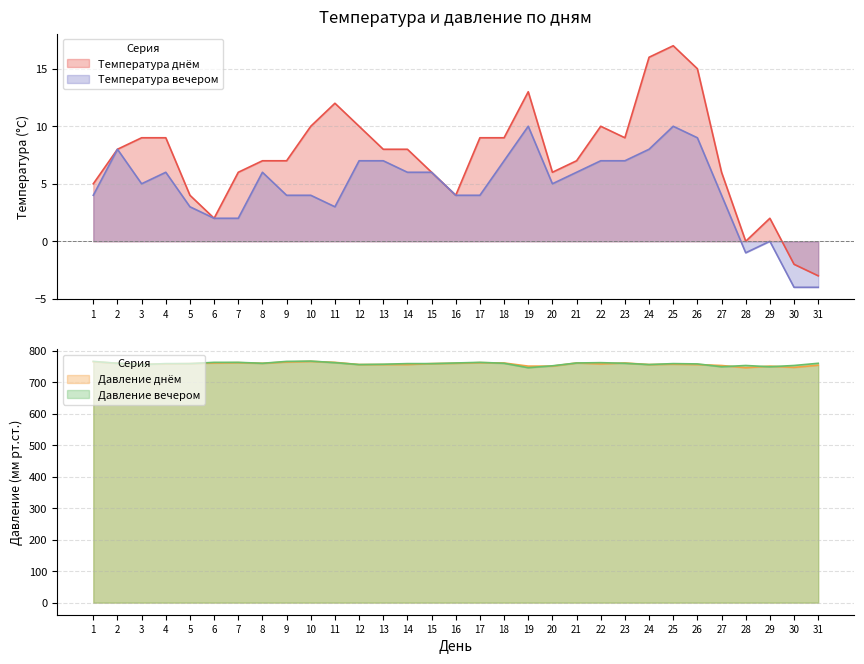

How many values in the Температура вечером series are below 5?

14